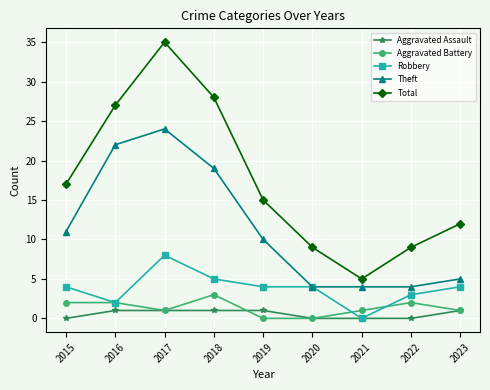

What is the spread (max minus min) of values at 2015?

17